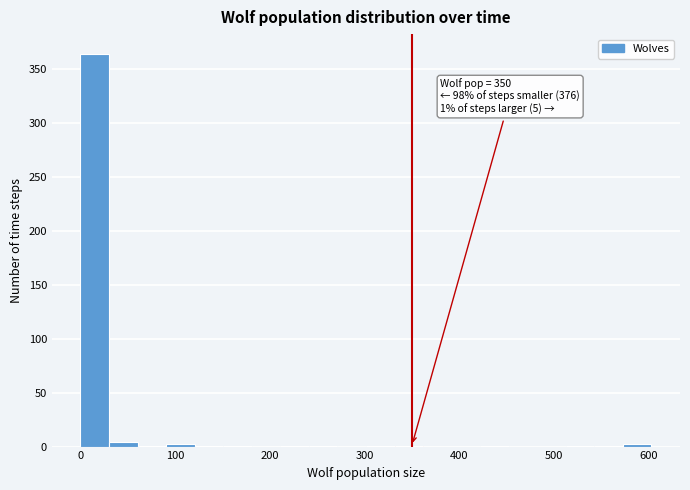

Read against the x-axis, roughly where is the centre of the tallest bar?

20